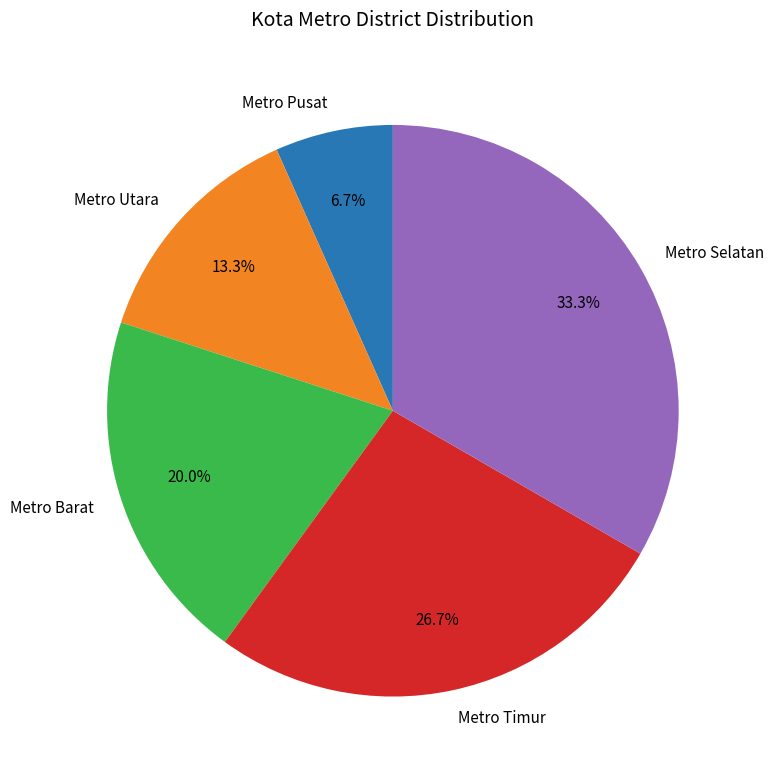

Between Metro Pusat and Metro Selatan, which is larger?

Metro Selatan